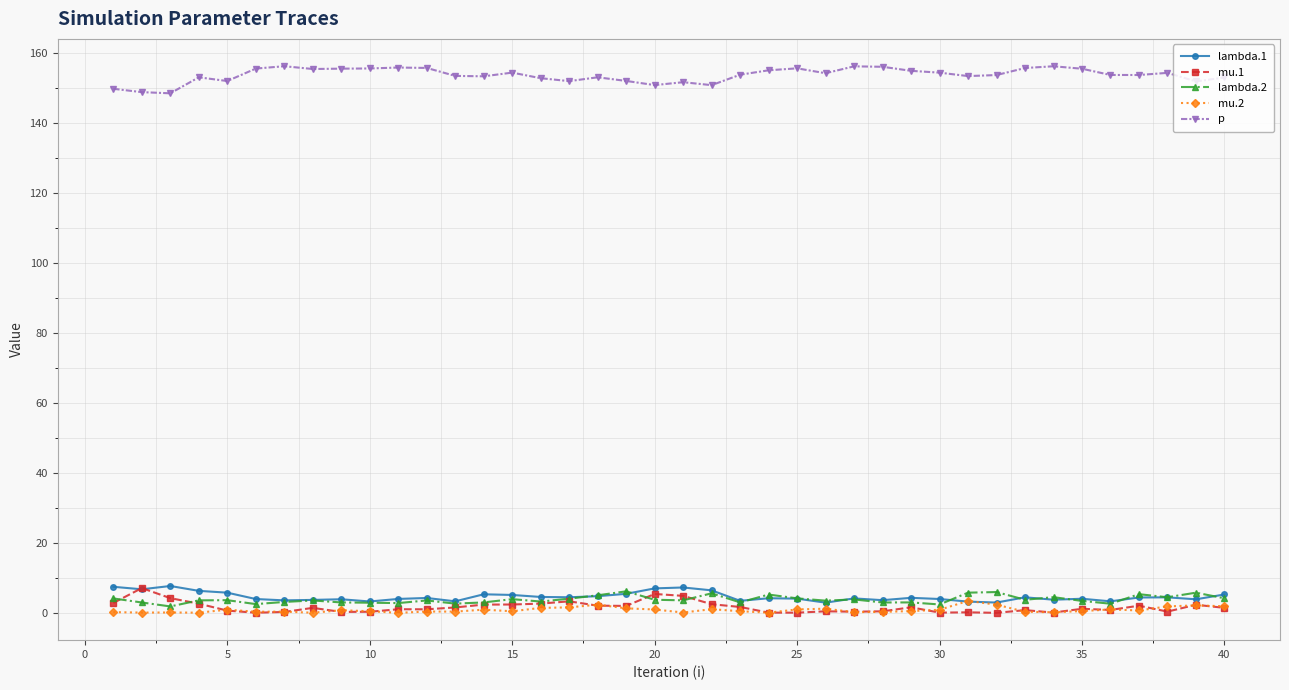

What is the average value of the lambda.2 series?

3.8